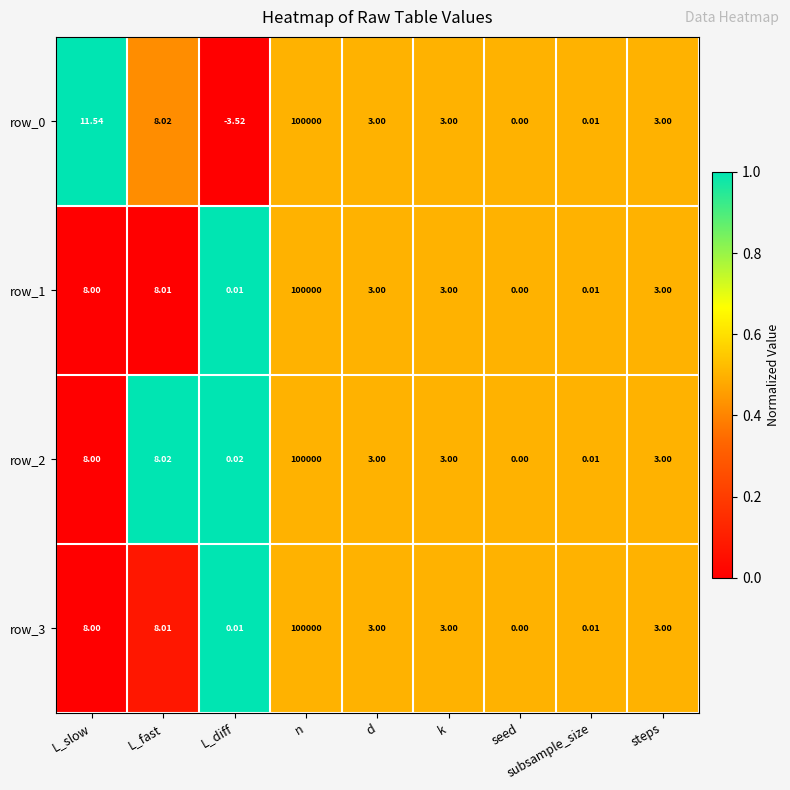

Which label corresponds to the largest value in the chart?

n